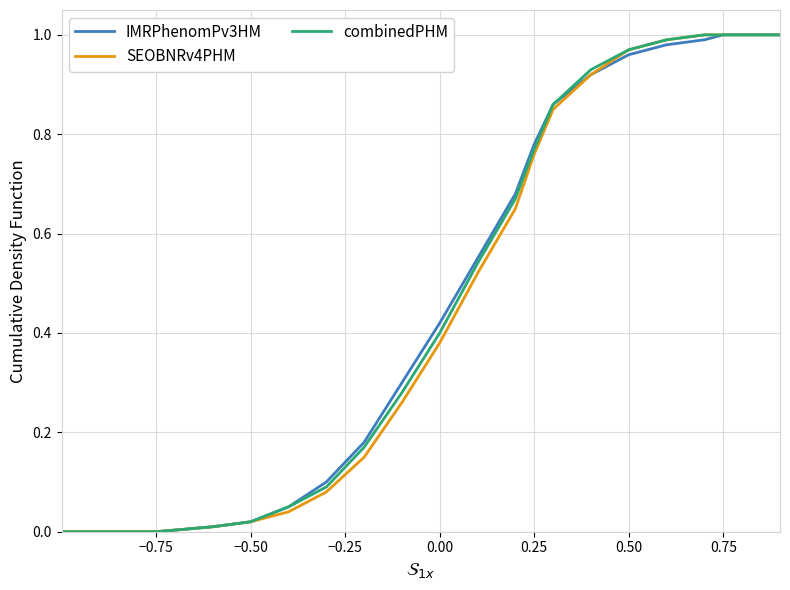

How many lines are shown in the chart?

3